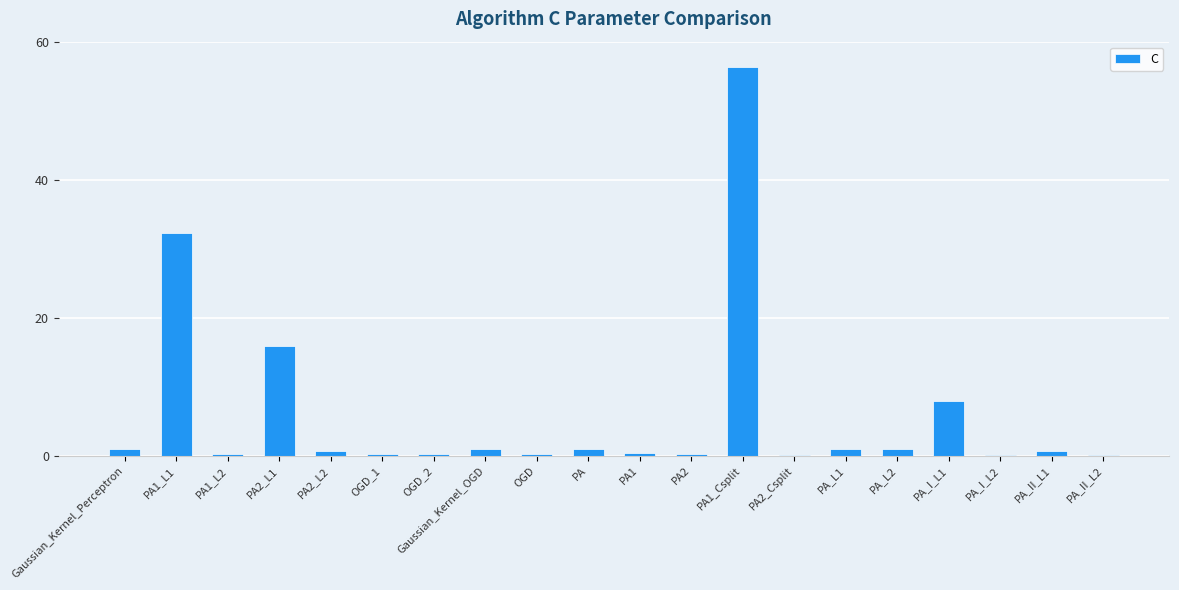

At which category does the chart reach its peak across all series?

PA1_Csplit